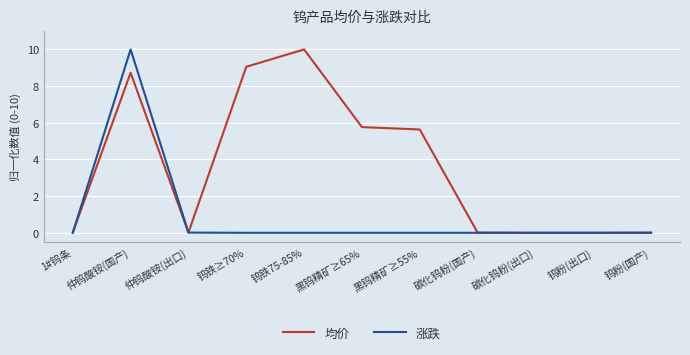

Does the chart display data point markers on the line(s)?

No